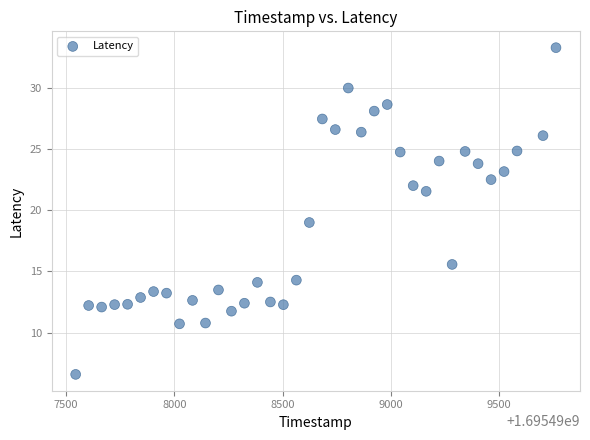

What is the range of Y values (max minus min)?

26.7